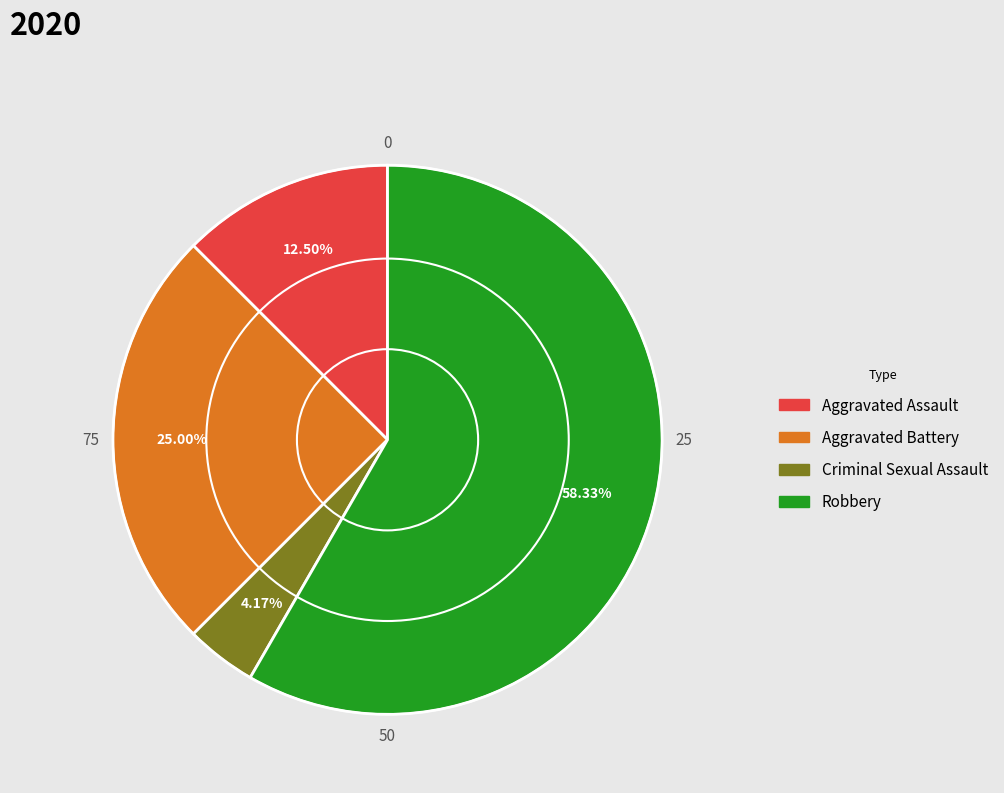

How many segments does this pie chart have?

4